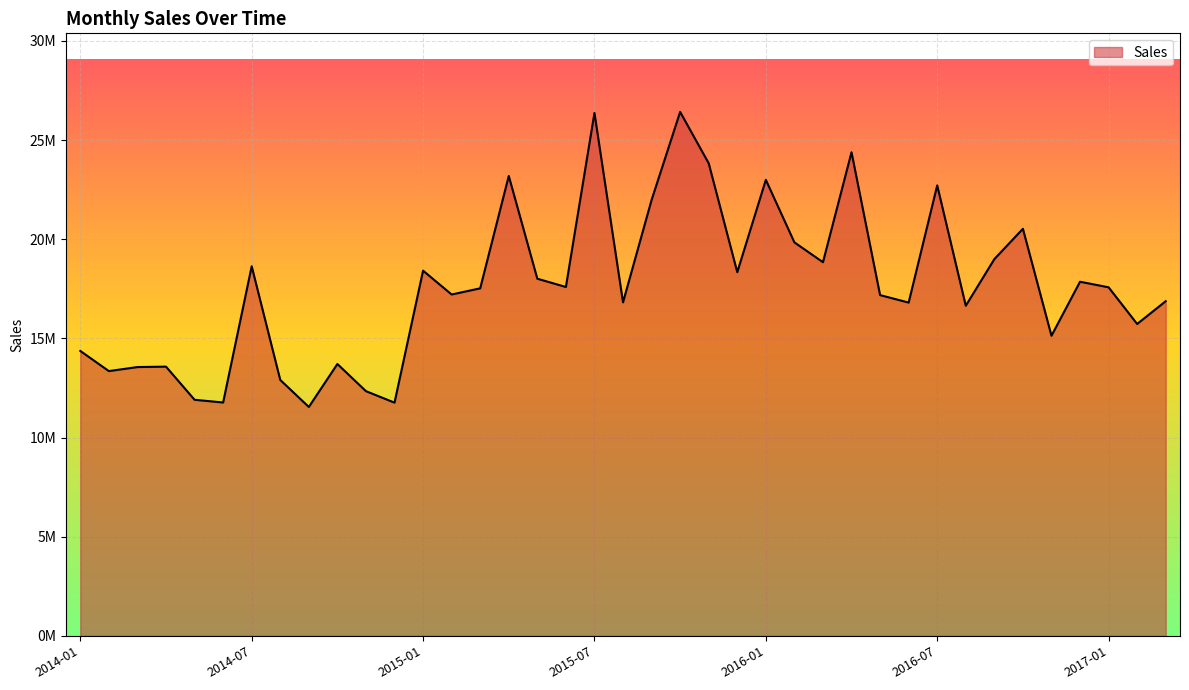

How many points are higher than both their immediate neighbors (excluding endpoints)?

12